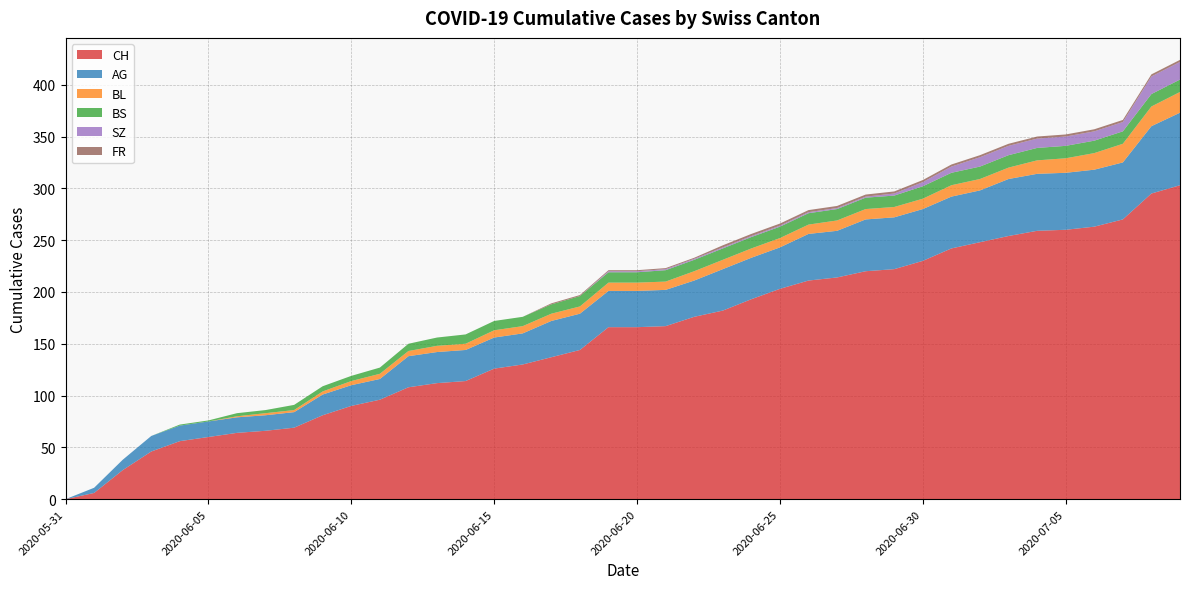

Reading right to left, what are all the values shown in this chart?

CH: 2020-07-09=303	2020-07-08=295	2020-07-07=270	2020-07-06=263	2020-07-05=260	2020-07-04=259	2020-07-03=254	2020-07-02=248	2020-07-01=242	2020-06-30=230	2020-06-29=222	2020-06-28=220	2020-06-27=214	2020-06-26=211	2020-06-25=203	2020-06-24=193	2020-06-23=182	2020-06-22=176	2020-06-21=167	2020-06-20=166	2020-06-19=166	2020-06-18=144	2020-06-17=137	2020-06-16=130	2020-06-15=126	2020-06-14=114	2020-06-13=112	2020-06-12=108	2020-06-11=96	2020-06-10=90	2020-06-09=81	2020-06-08=69	2020-06-07=66	2020-06-06=64	2020-06-05=60	2020-06-04=56	2020-06-03=46	2020-06-02=28	2020-06-01=6	2020-05-31=0
AG: 2020-07-09=70	2020-07-08=65	2020-07-07=55	2020-07-06=55	2020-07-05=55	2020-07-04=55	2020-07-03=55	2020-07-02=50	2020-07-01=50	2020-06-30=50	2020-06-29=50	2020-06-28=50	2020-06-27=45	2020-06-26=45	2020-06-25=40	2020-06-24=40	2020-06-23=40	2020-06-22=35	2020-06-21=35	2020-06-20=35	2020-06-19=35	2020-06-18=35	2020-06-17=35	2020-06-16=30	2020-06-15=30	2020-06-14=30	2020-06-13=30	2020-06-12=30	2020-06-11=20	2020-06-10=20	2020-06-09=20	2020-06-08=15	2020-06-07=15	2020-06-06=15	2020-06-05=15	2020-06-04=15	2020-06-03=15	2020-06-02=10	2020-06-01=5	2020-05-31=0
BL: 2020-07-09=20	2020-07-08=19	2020-07-07=18	2020-07-06=16	2020-07-05=14	2020-07-04=13	2020-07-03=11	2020-07-02=11	2020-07-01=11	2020-06-30=10	2020-06-29=10	2020-06-28=10	2020-06-27=10	2020-06-26=9	2020-06-25=9	2020-06-24=9	2020-06-23=9	2020-06-22=9	2020-06-21=8	2020-06-20=8	2020-06-19=8	2020-06-18=7	2020-06-17=7	2020-06-16=7	2020-06-15=7	2020-06-14=6	2020-06-13=6	2020-06-12=5	2020-06-11=5	2020-06-10=4	2020-06-09=3	2020-06-08=2	2020-06-07=2	2020-06-06=1	2020-06-05=0	2020-06-04=0	2020-06-03=0	2020-06-02=0	2020-06-01=0	2020-05-31=0
BS: 2020-07-09=12	2020-07-08=12	2020-07-07=12	2020-07-06=12	2020-07-05=12	2020-07-04=12	2020-07-03=12	2020-07-02=12	2020-07-01=12	2020-06-30=12	2020-06-29=11	2020-06-28=11	2020-06-27=11	2020-06-26=11	2020-06-25=11	2020-06-24=11	2020-06-23=11	2020-06-22=11	2020-06-21=11	2020-06-20=10	2020-06-19=10	2020-06-18=10	2020-06-17=9	2020-06-16=9	2020-06-15=9	2020-06-14=9	2020-06-13=8	2020-06-12=7	2020-06-11=6	2020-06-10=5	2020-06-09=5	2020-06-08=5	2020-06-07=3	2020-06-06=3	2020-06-05=1	2020-06-04=1	2020-06-03=0	2020-06-02=0	2020-06-01=0	2020-05-31=0
SZ: 2020-07-09=17	2020-07-08=17	2020-07-07=9	2020-07-06=9	2020-07-05=9	2020-07-04=9	2020-07-03=9	2020-07-02=9	2020-07-01=6	2020-06-30=4	2020-06-29=2	2020-06-28=1	2020-06-27=1	2020-06-26=1	2020-06-25=1	2020-06-24=1	2020-06-23=1	2020-06-22=1	2020-06-21=1	2020-06-20=1	2020-06-19=1	2020-06-18=0	2020-06-17=0	2020-06-16=0	2020-06-15=0	2020-06-14=0	2020-06-13=0	2020-06-12=0	2020-06-11=0	2020-06-10=0	2020-06-09=0	2020-06-08=0	2020-06-07=0	2020-06-06=0	2020-06-05=0	2020-06-04=0	2020-06-03=0	2020-06-02=0	2020-06-01=0	2020-05-31=0
FR: 2020-07-09=2	2020-07-08=2	2020-07-07=2	2020-07-06=2	2020-07-05=2	2020-07-04=2	2020-07-03=2	2020-07-02=2	2020-07-01=2	2020-06-30=2	2020-06-29=2	2020-06-28=2	2020-06-27=2	2020-06-26=2	2020-06-25=2	2020-06-24=2	2020-06-23=2	2020-06-22=1	2020-06-21=1	2020-06-20=1	2020-06-19=1	2020-06-18=1	2020-06-17=1	2020-06-16=0	2020-06-15=0	2020-06-14=0	2020-06-13=0	2020-06-12=0	2020-06-11=0	2020-06-10=0	2020-06-09=0	2020-06-08=0	2020-06-07=0	2020-06-06=0	2020-06-05=0	2020-06-04=0	2020-06-03=0	2020-06-02=0	2020-06-01=0	2020-05-31=0